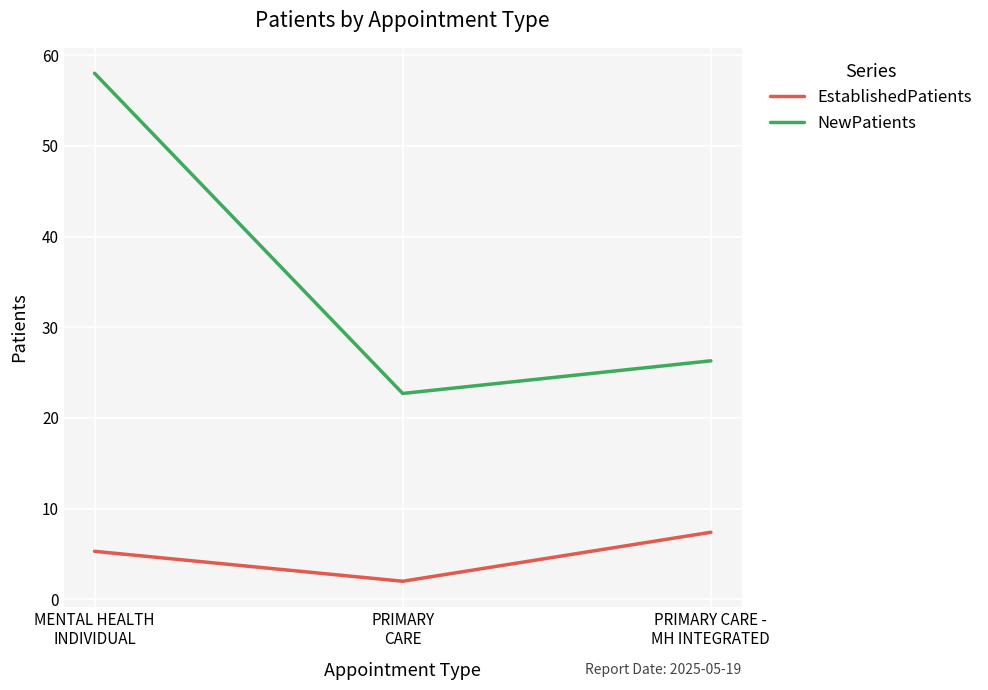

What position from the left is PRIMARY
CARE?

2